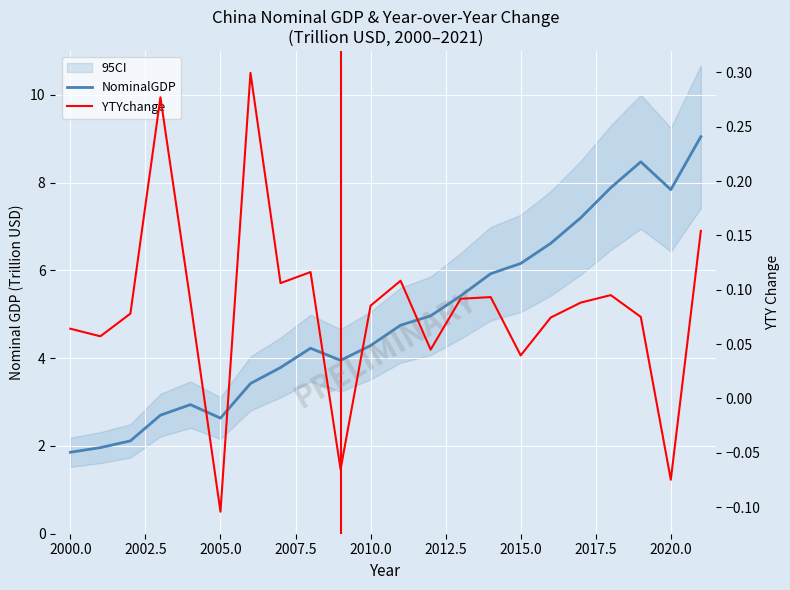

List the series in order of their overall mean, lowest first.

YTYchange, NominalGDP